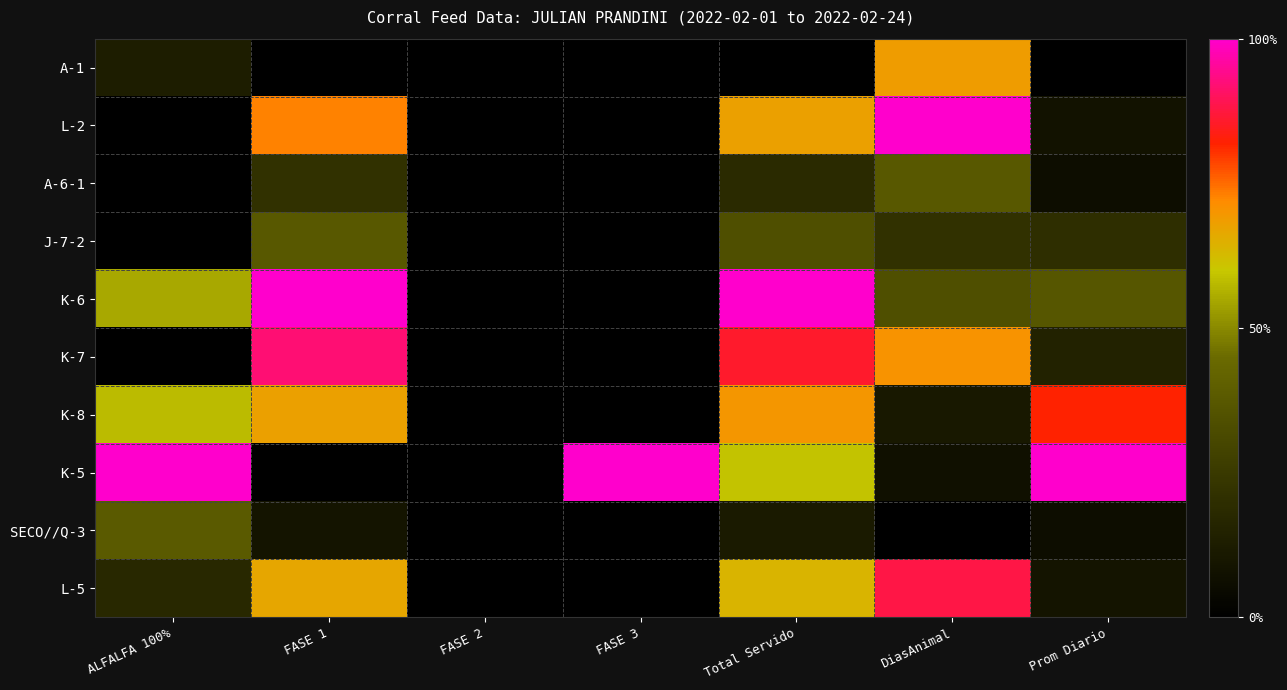

What is the spread (max minus min) of values at DiasAnimal?

1.0